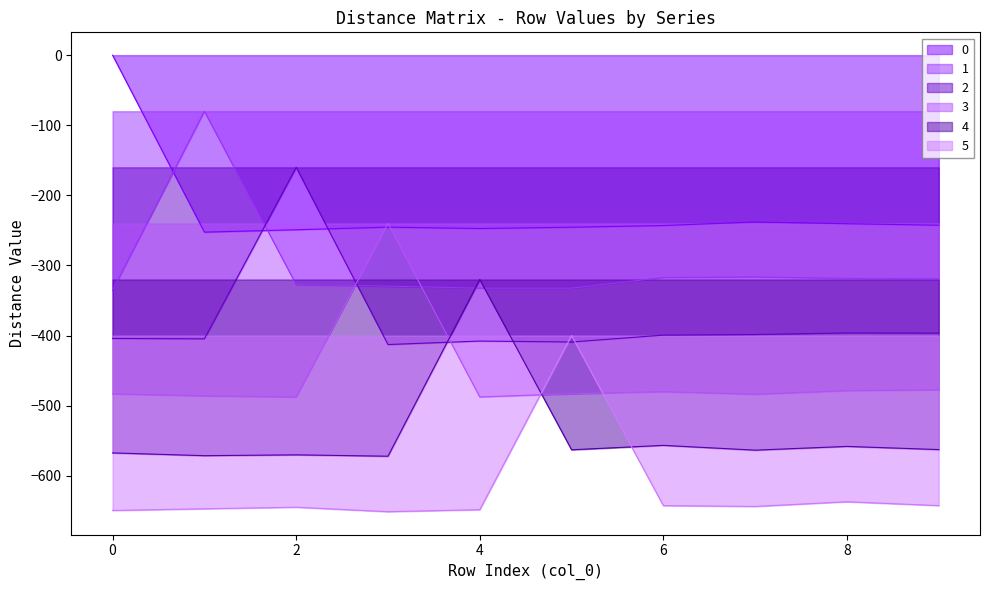

How many times do 2 and 4 cross each other?

2